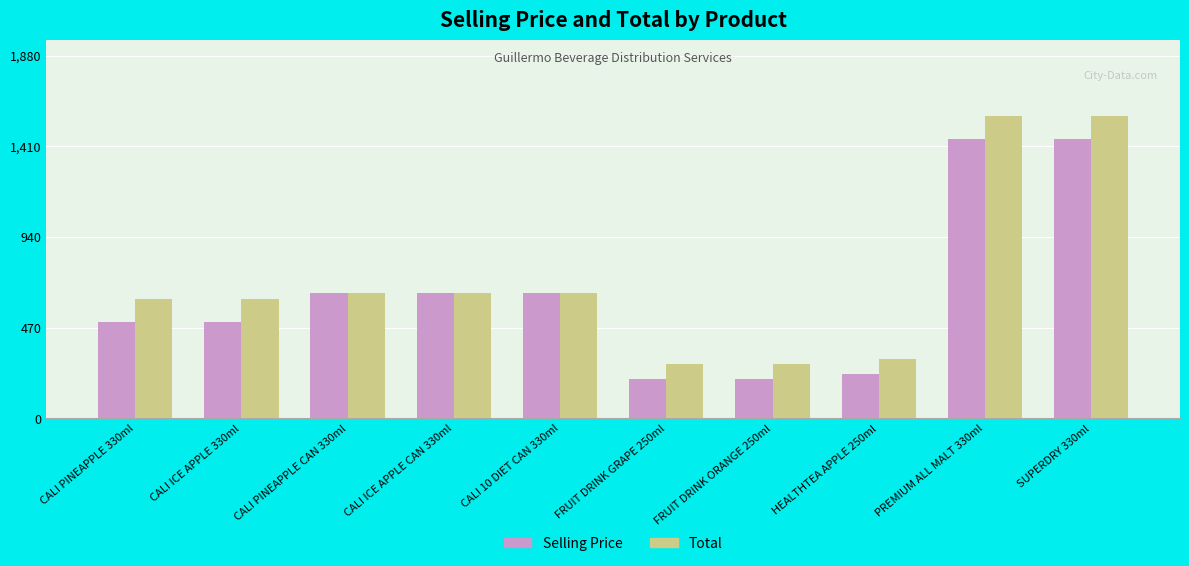

List the series in order of their overall mean, lowest first.

Selling Price, Total